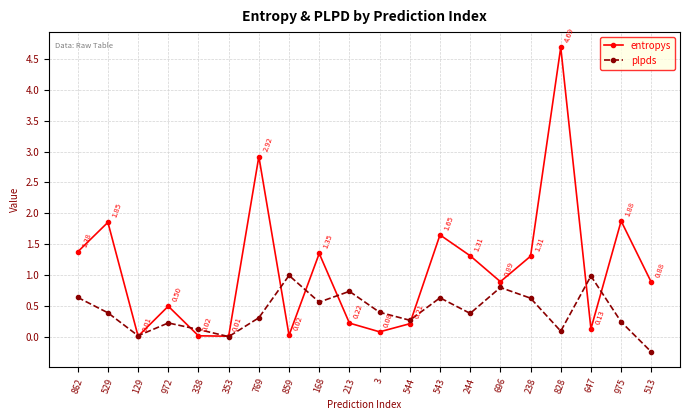

At which category does plpds reach its first local valley?

129